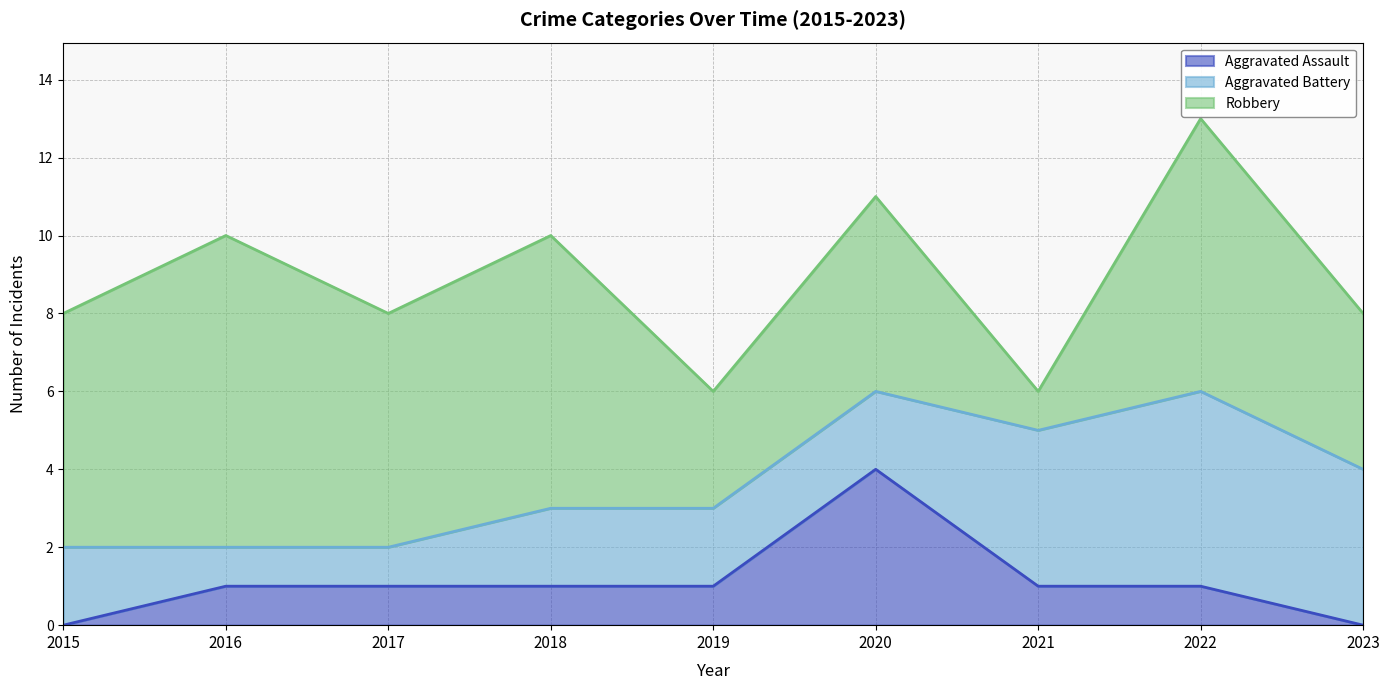

What are all the series names shown in the legend?

Aggravated Assault, Aggravated Battery, Robbery